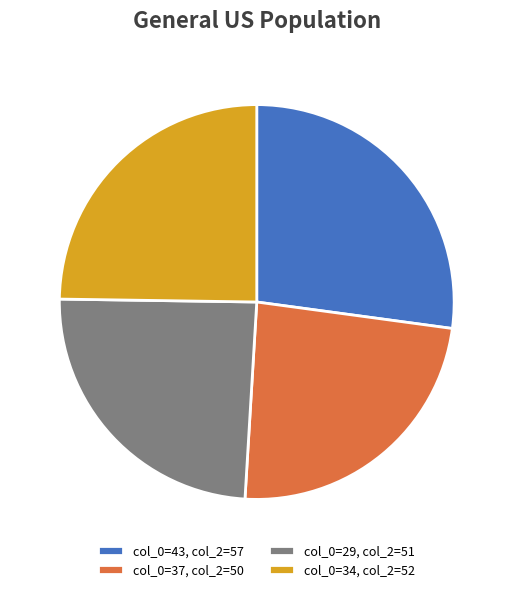

True or false: col_0=43, col_2=57 accounts for 27% of the total.

True